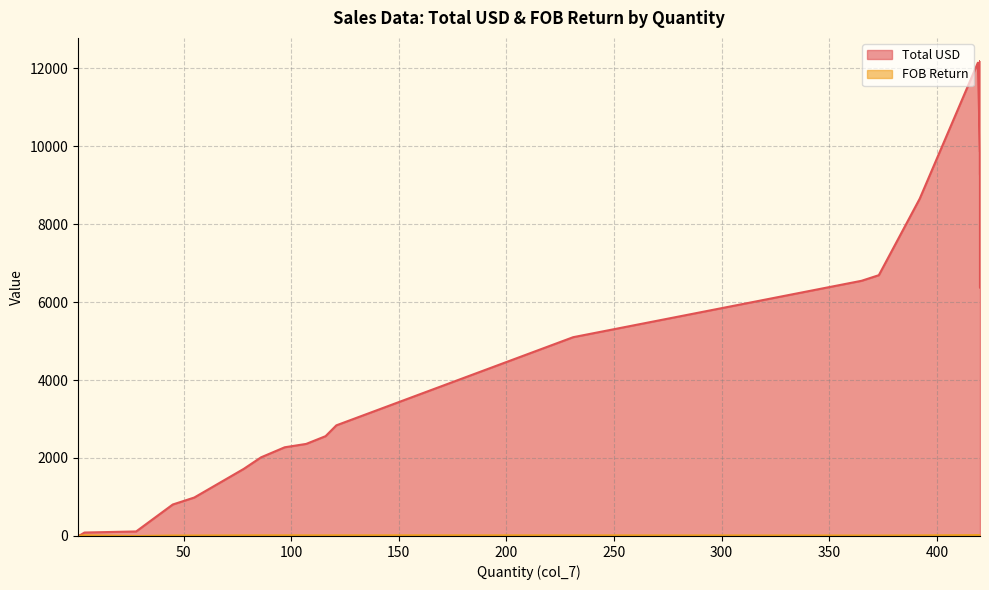

True or false: FOB Return has more than 2 interior local peaks.

False